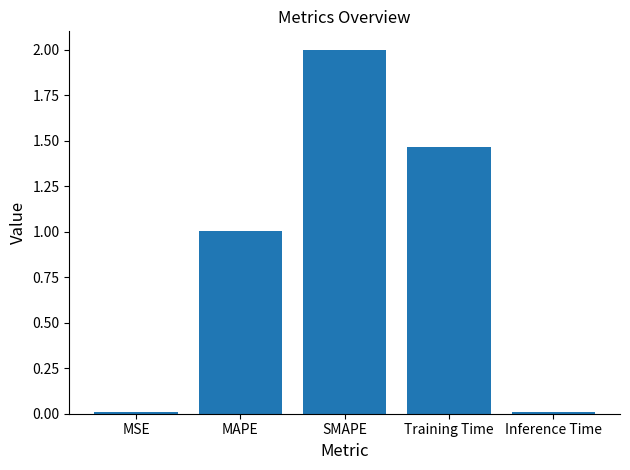

Which has a higher value, MAPE or MSE?

MAPE